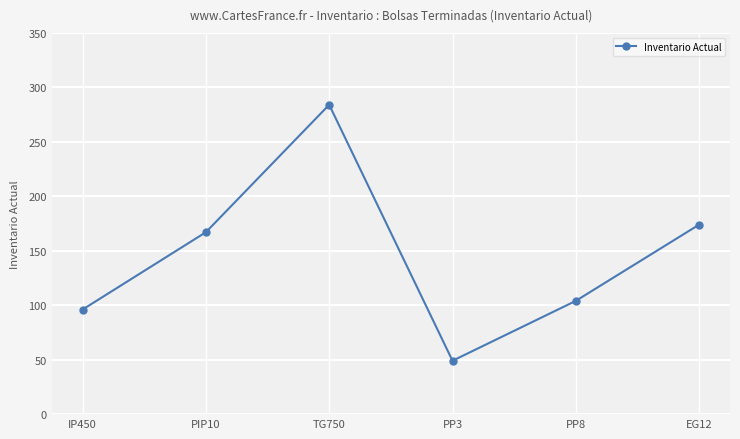

Which category has the lowest value across all series?

PP3